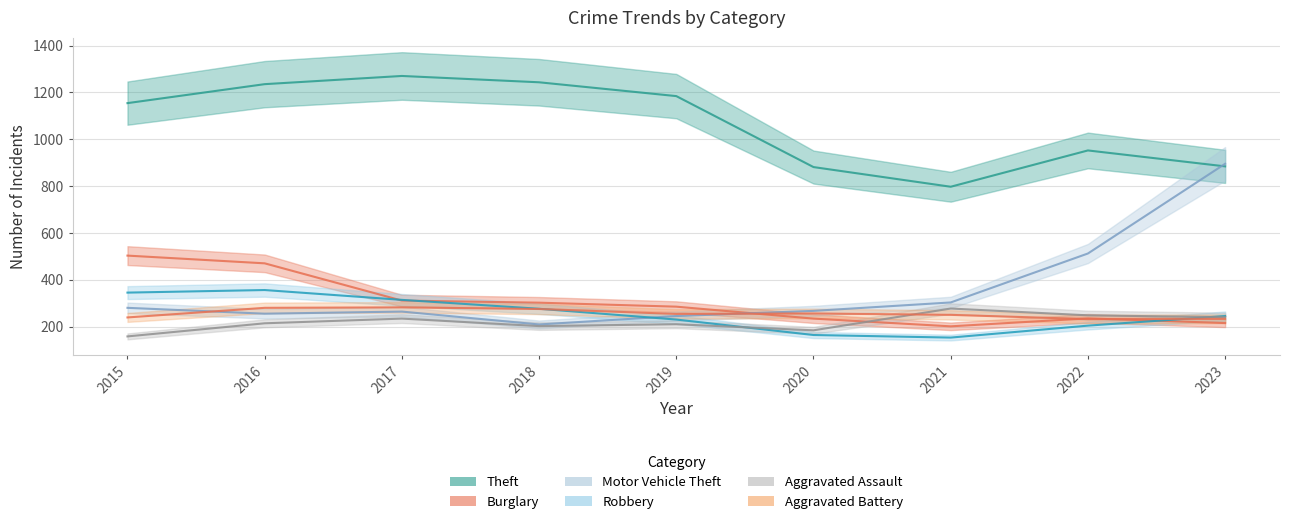

What is the total value across all series at 2022?

2383